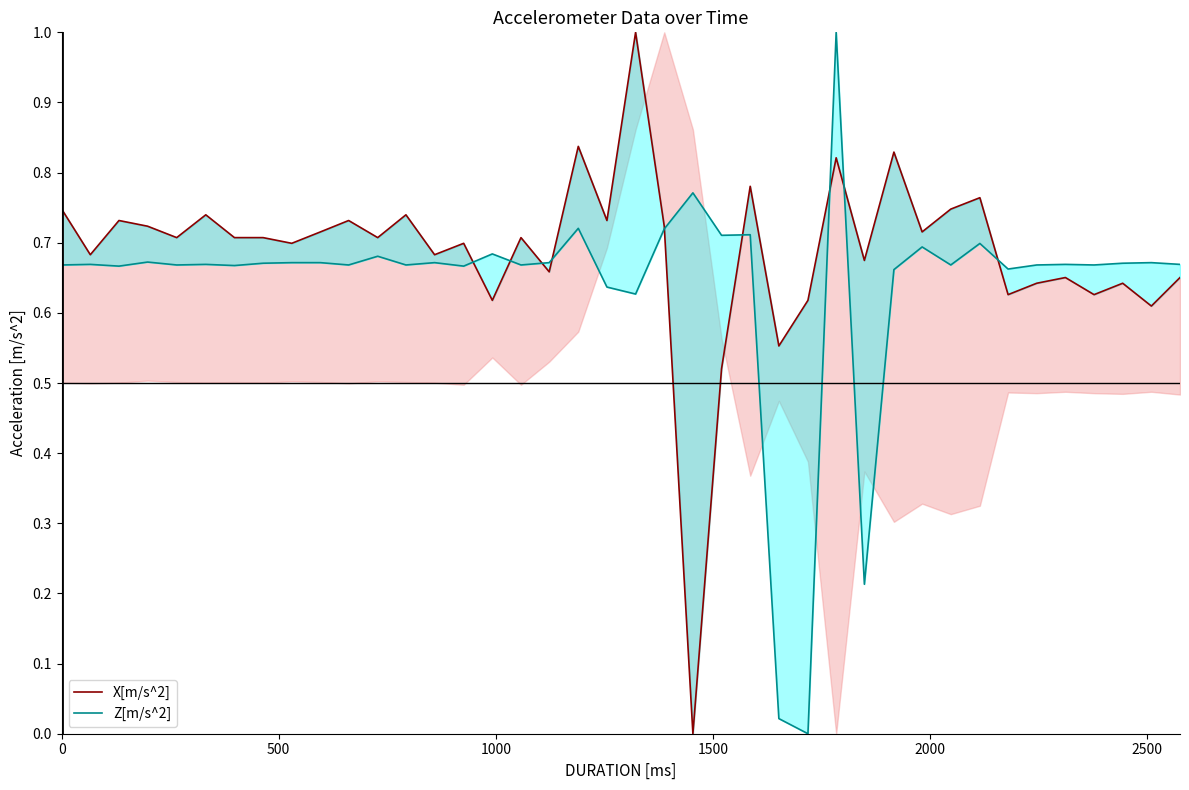

True or false: Z[m/s^2] and X[m/s^2] cross at least once.

True